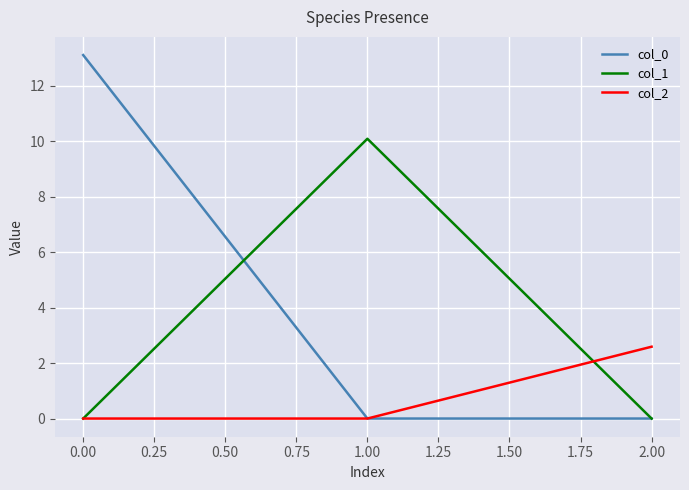

The col_1 series shows 16.4 at 0.00. True or false?

False